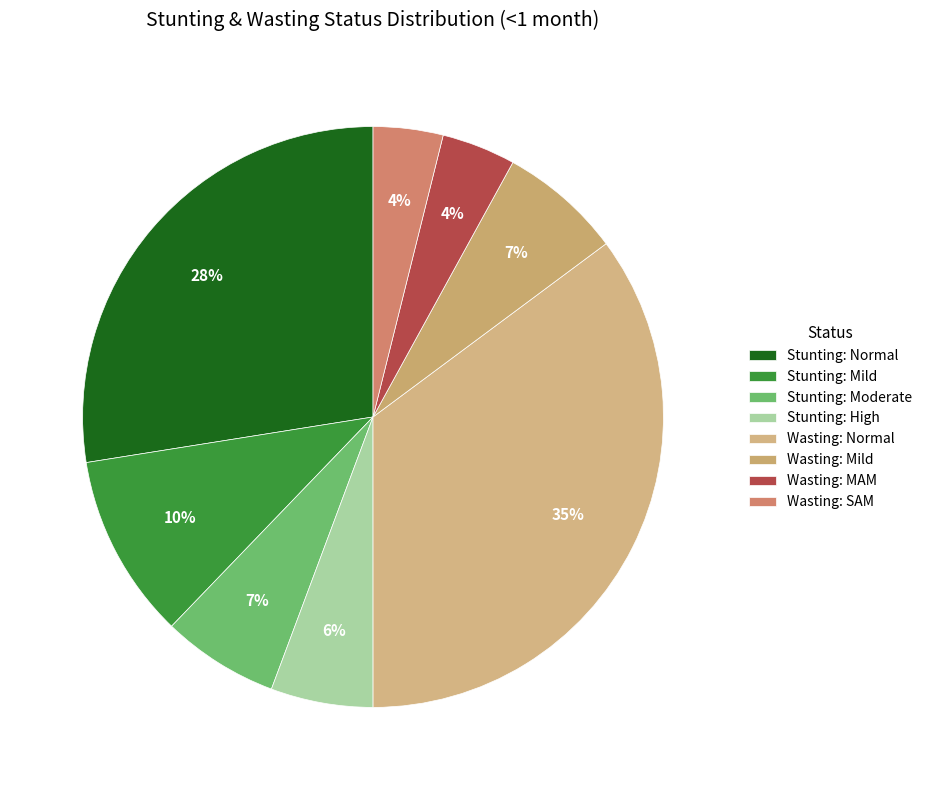

How many slices are in this pie chart?

8